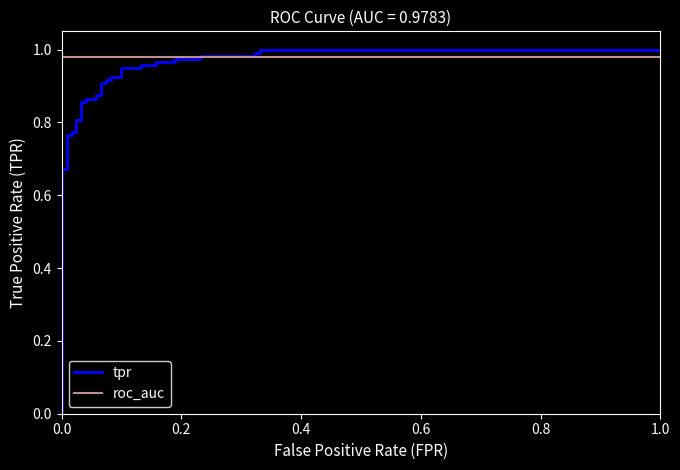

How many distinct data groups are displayed?

2